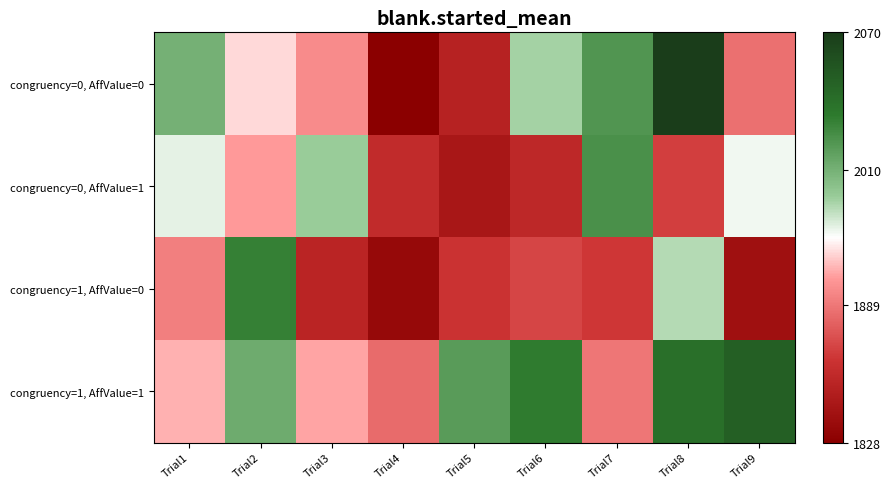

List the series in order of their peak value, lowest first.

congruency=0, AffValue=1, congruency=1, AffValue=0, congruency=1, AffValue=1, congruency=0, AffValue=0